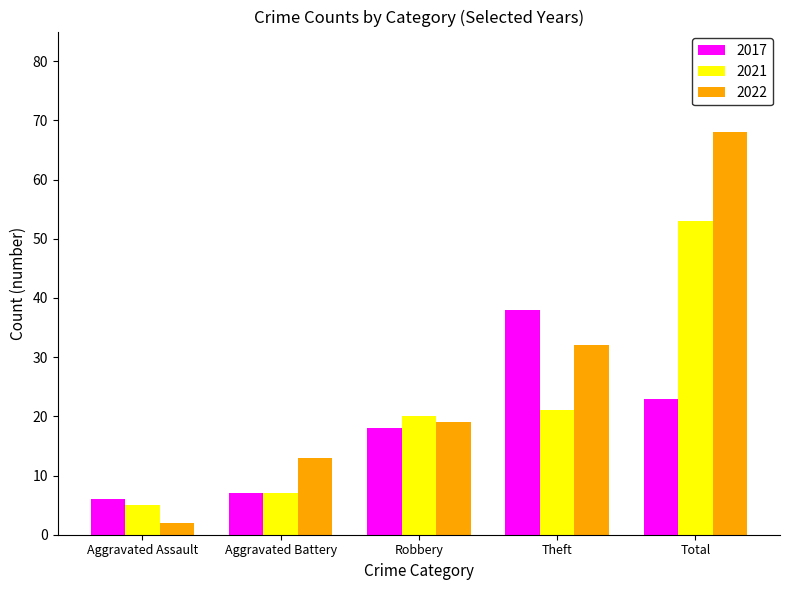

Which label corresponds to the smallest value in the chart?

Aggravated Assault